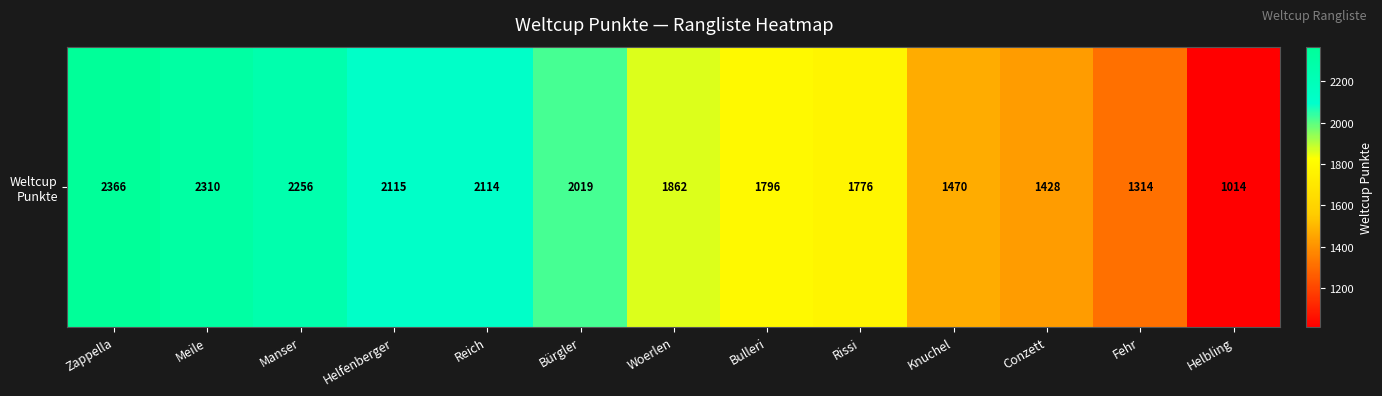

The chart shows a value of 2940 at Woerlen. True or false?

False